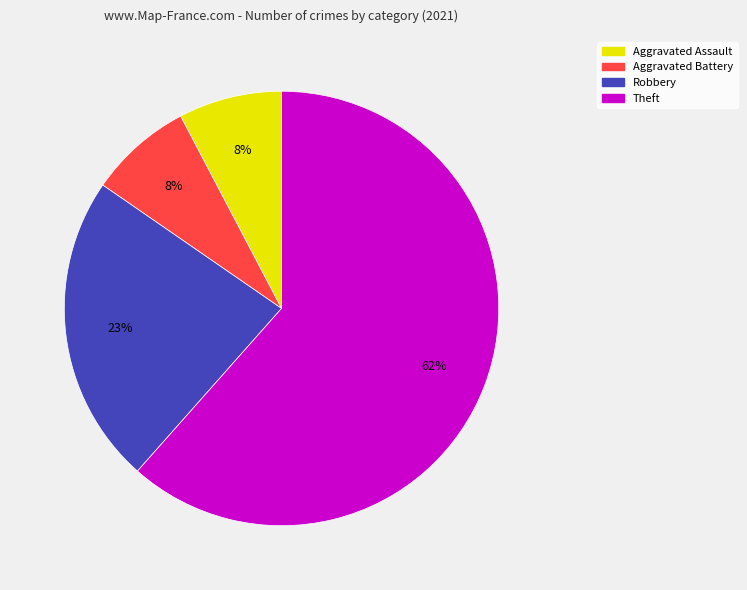

Does any single category account for the majority?

Yes